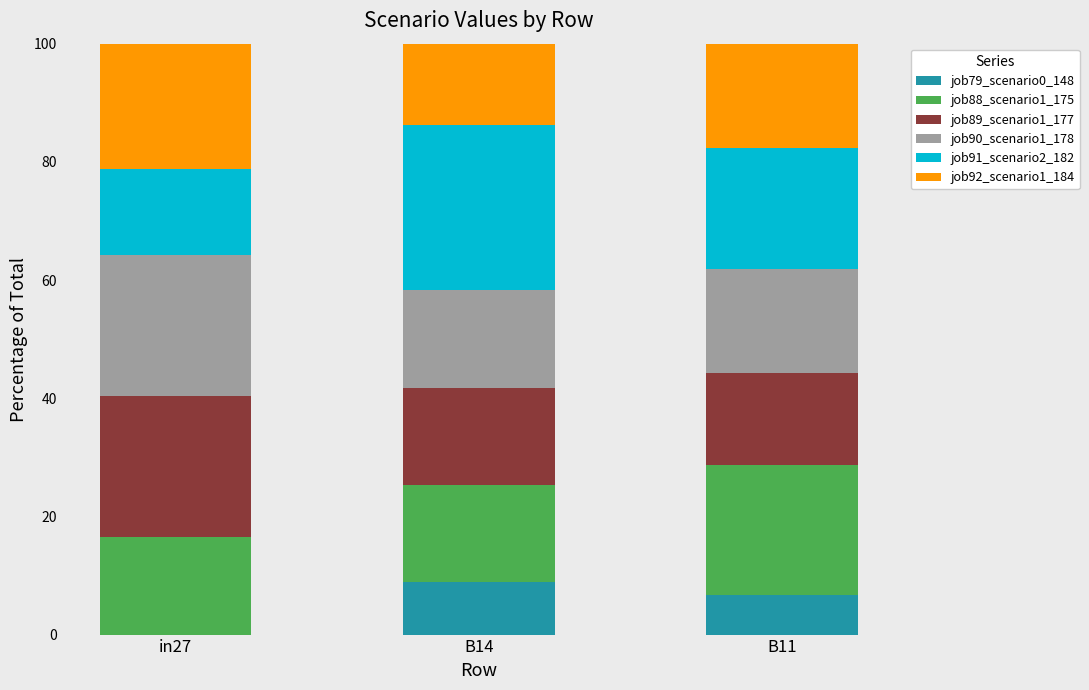

Reading right to left, transcribe the values for job79_scenario0_148.

B11=6.7	B14=8.9	in27=0.0